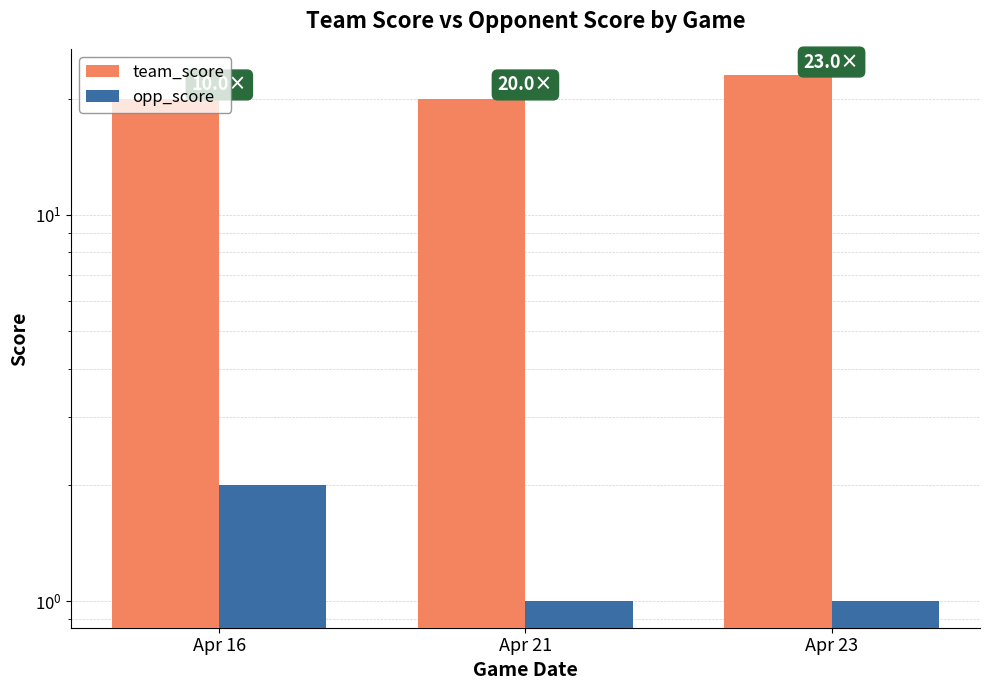

At which label does team_score reach its minimum?

Apr 16